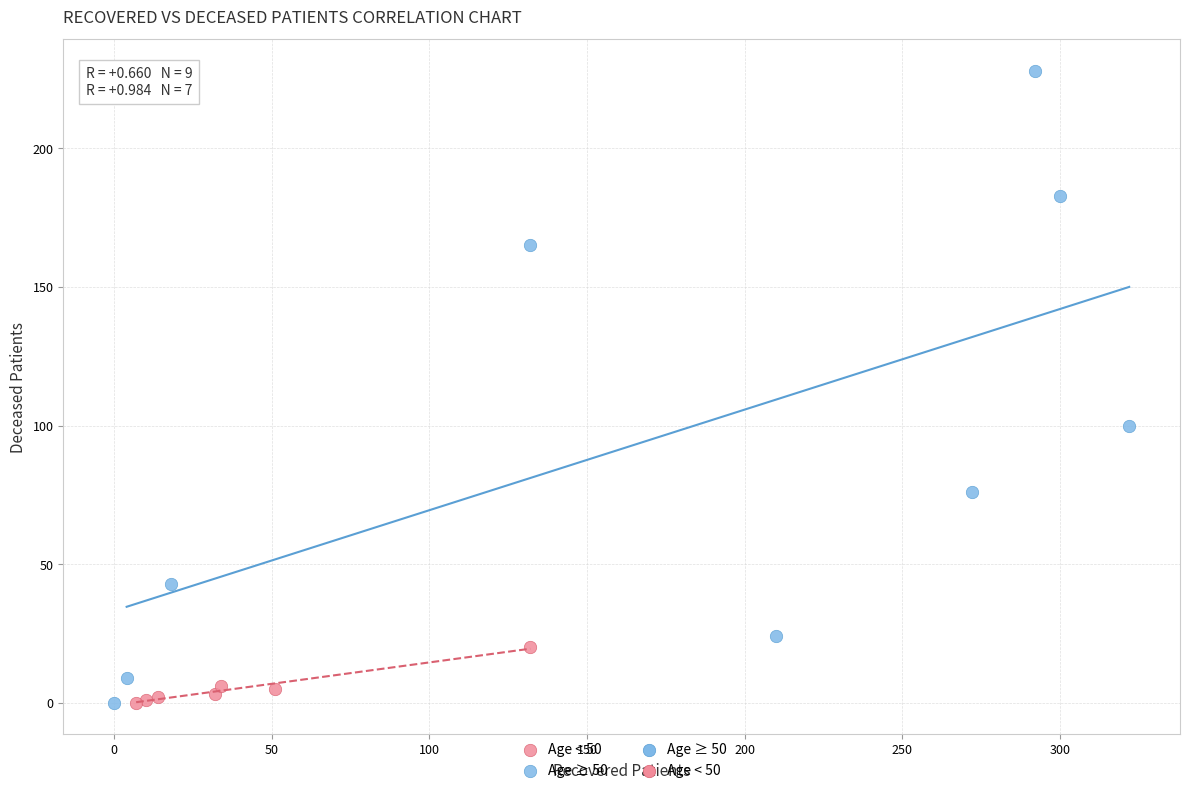

Which series contains the highest Y value?

Age ≥ 50